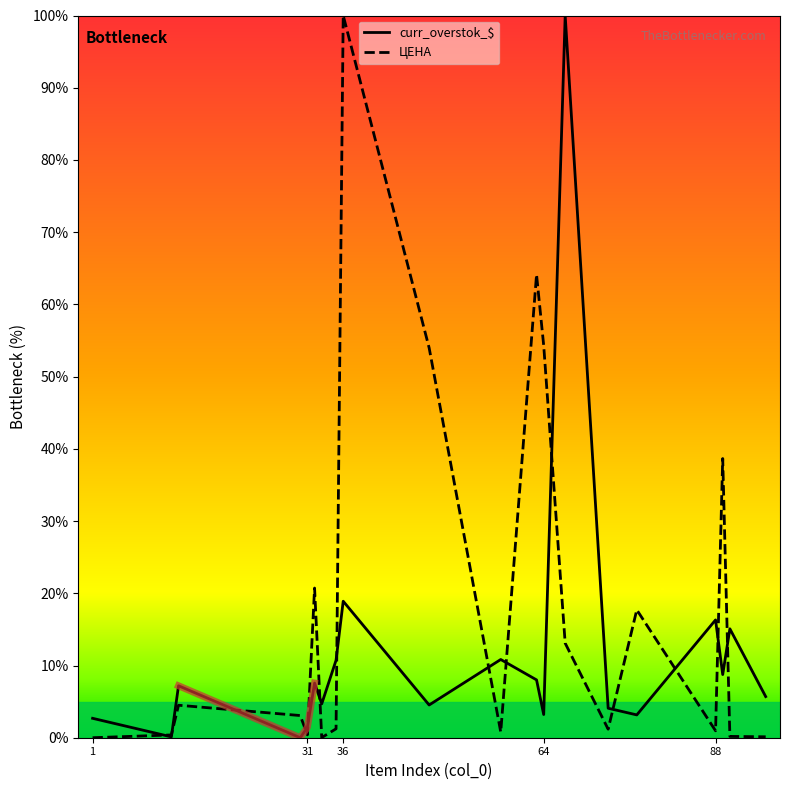

In ЦЕНА, how many points are higher than both neighbors (excluding endpoints)?

6